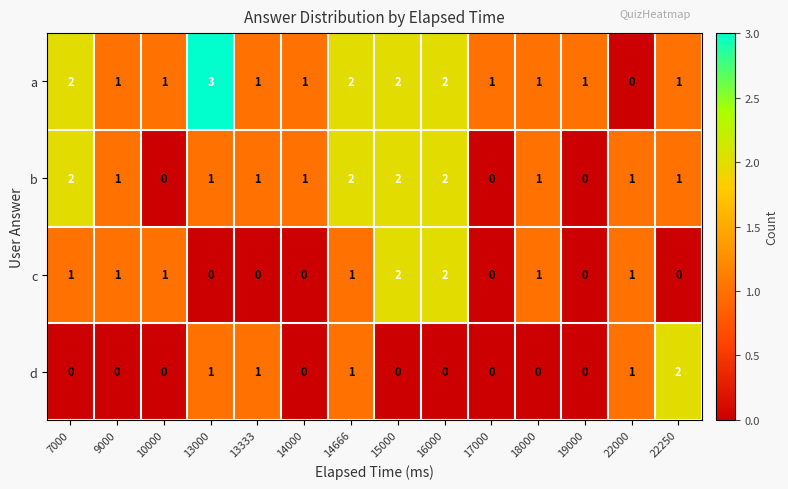

What is the sum of all c values?

10